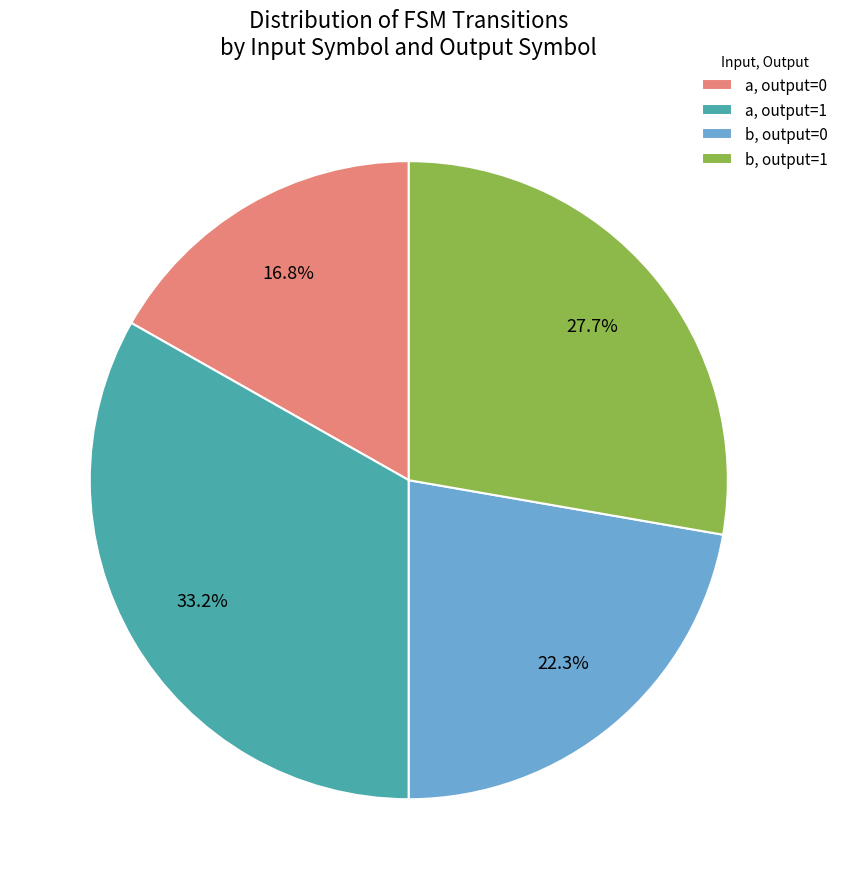

Does a, output=0 account for over 50% of the chart?

No